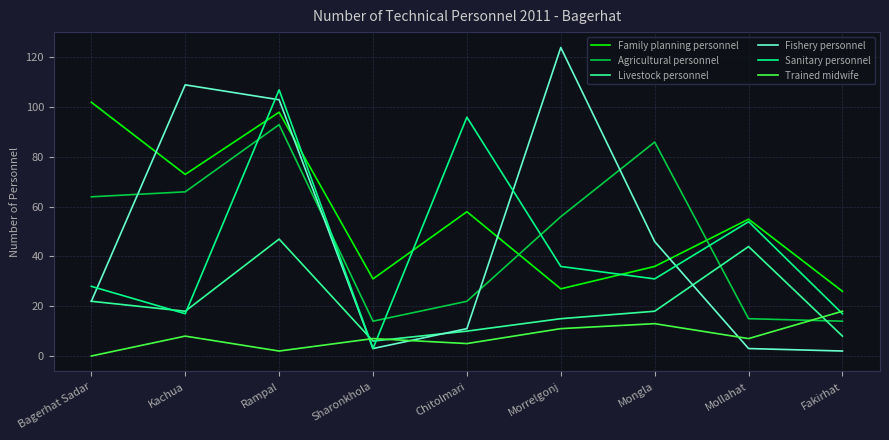

Count the number of categories in the chart.

9